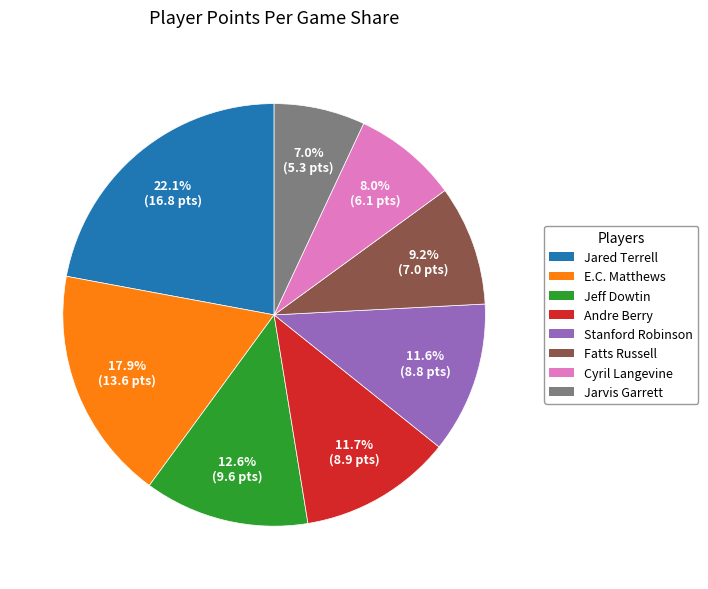

Is there any slice that represents more than half of the pie?

No